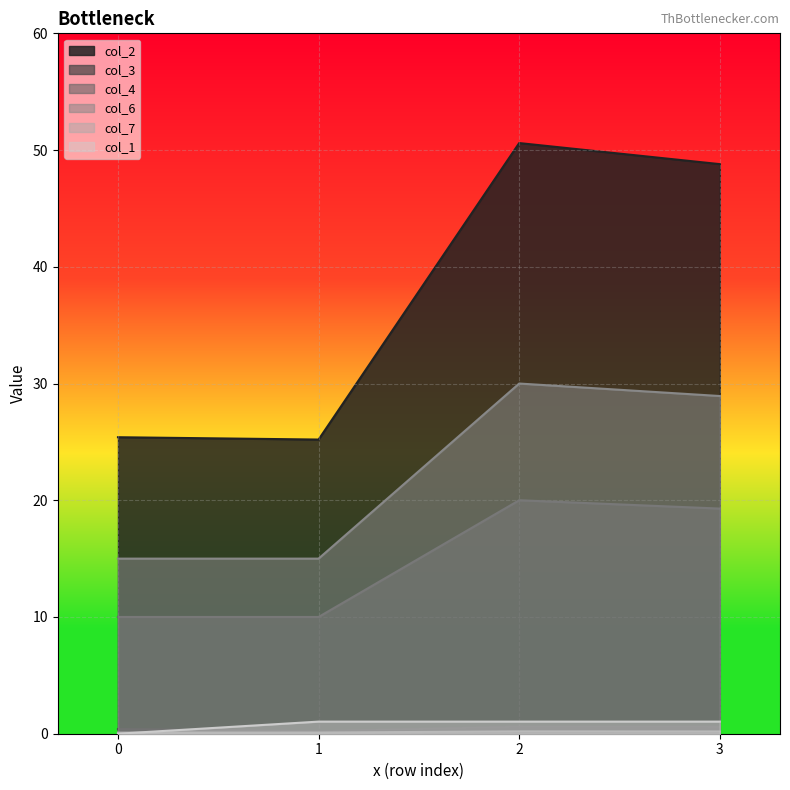

True or false: col_4 and col_2 intersect in this chart.

False